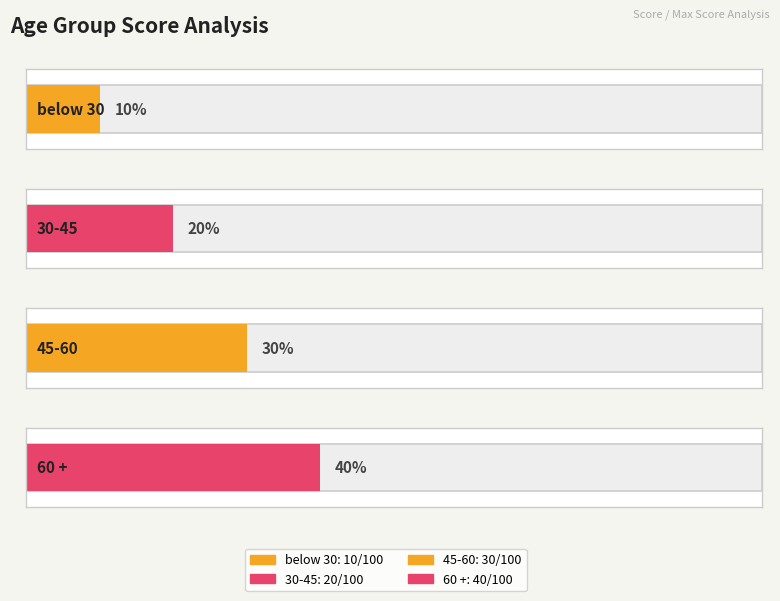

What is the value of the 3rd bar from the left?

30